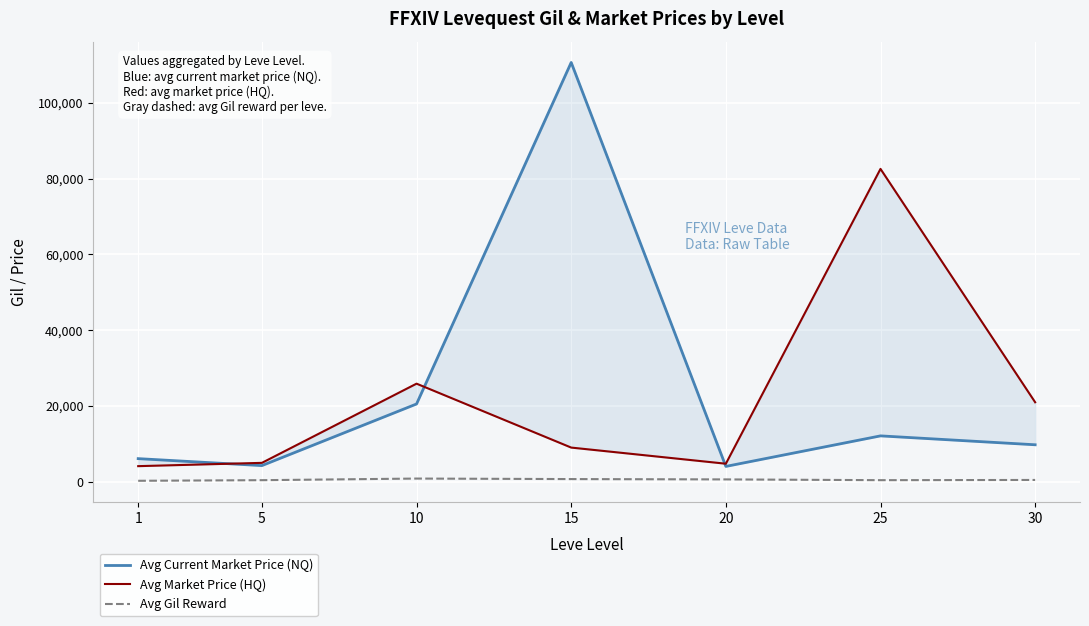

The value of Avg Current Market Price (NQ) at 5 is 1798. True or false?

False